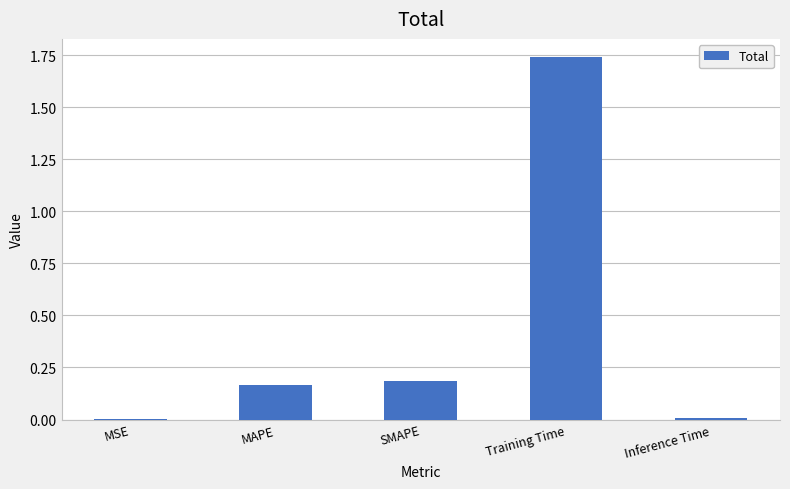

What is the sum of the values at Training Time and MAPE?

1.9